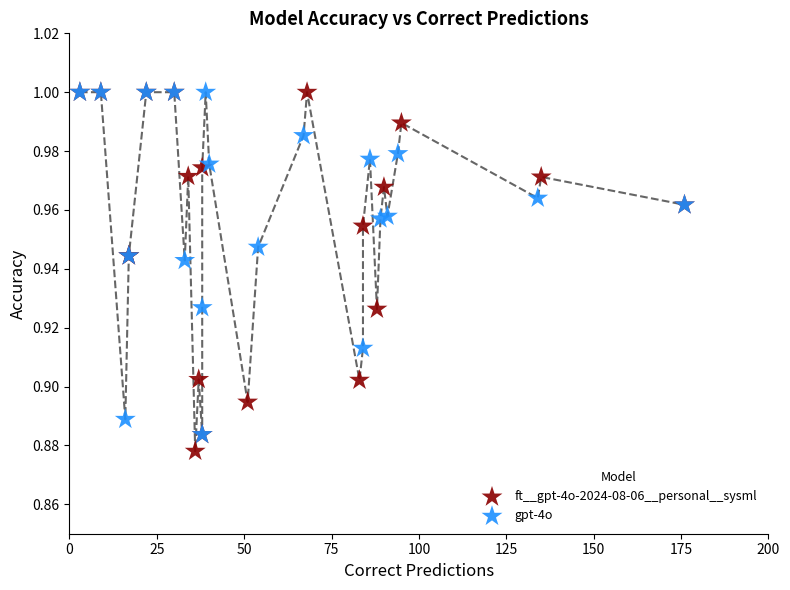

What are all the series names shown in the legend?

ft__gpt-4o-2024-08-06__personal__sysml, gpt-4o